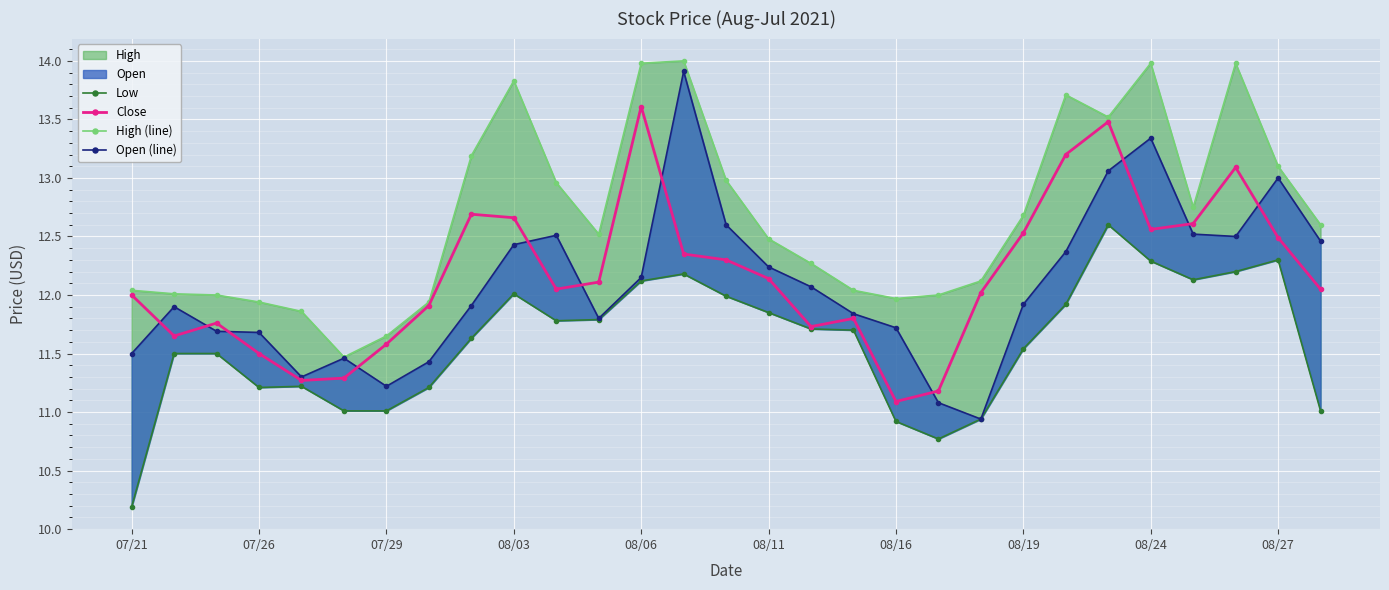

Rank the series by their maximum value, from lowest to highest.

Low, Close, Open (line), High (line)